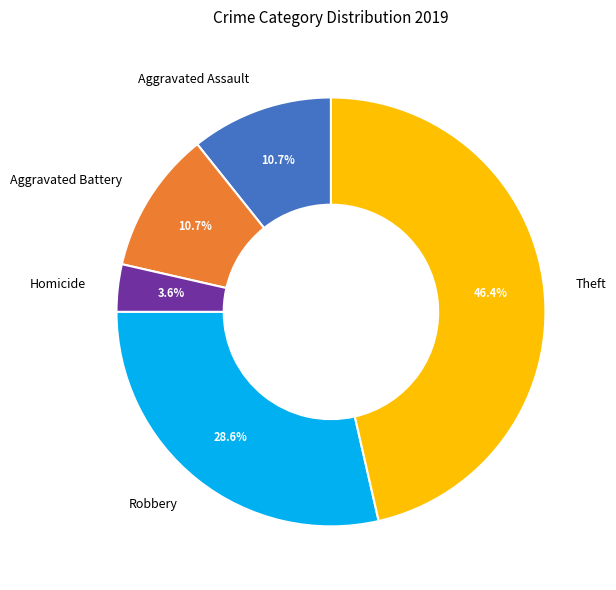

Is there a majority slice in this chart?

No